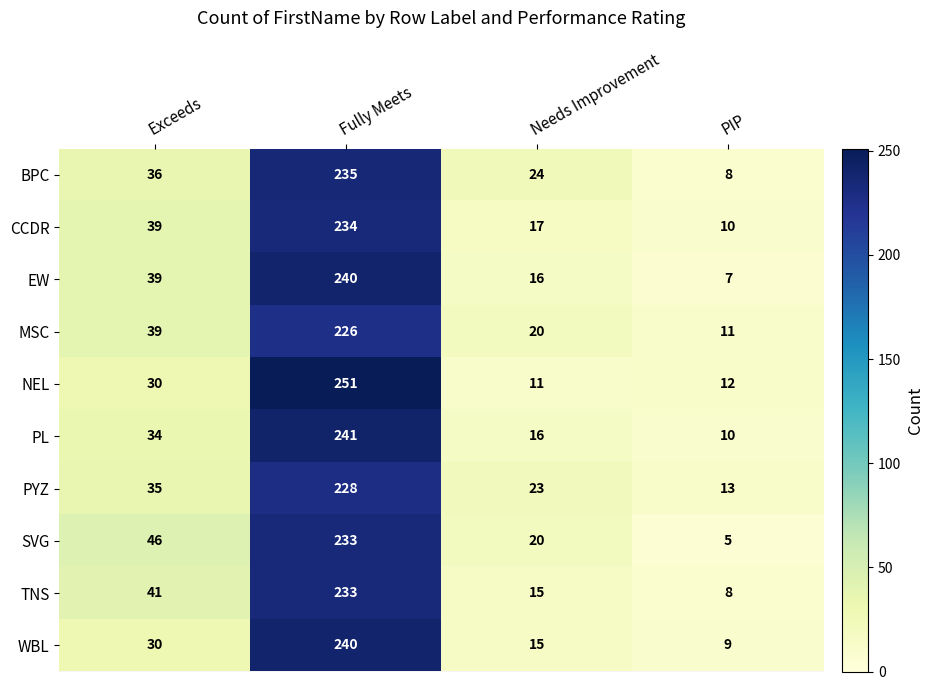

Which series has the largest range (max minus min)?

NEL